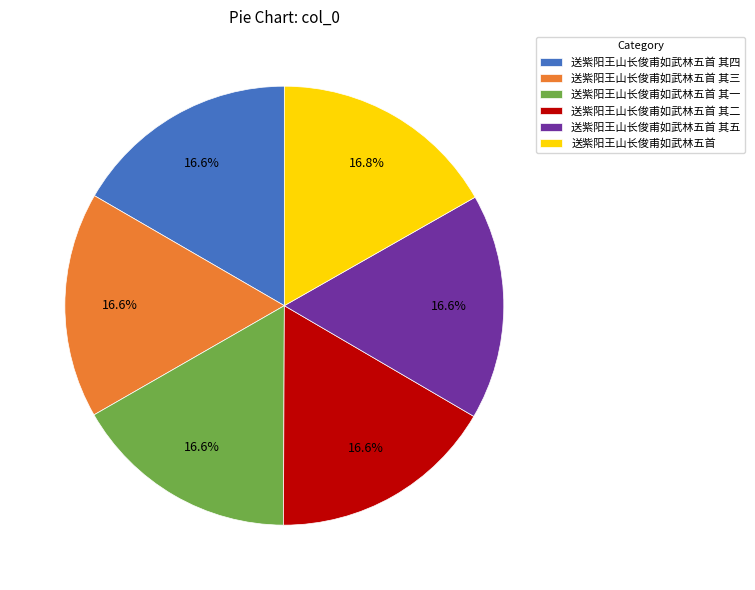

What is the ratio of the value at 送紫阳王山长俊甫如武林五首 其三 to the value at 送紫阳王山长俊甫如武林五首 其二?

1.0